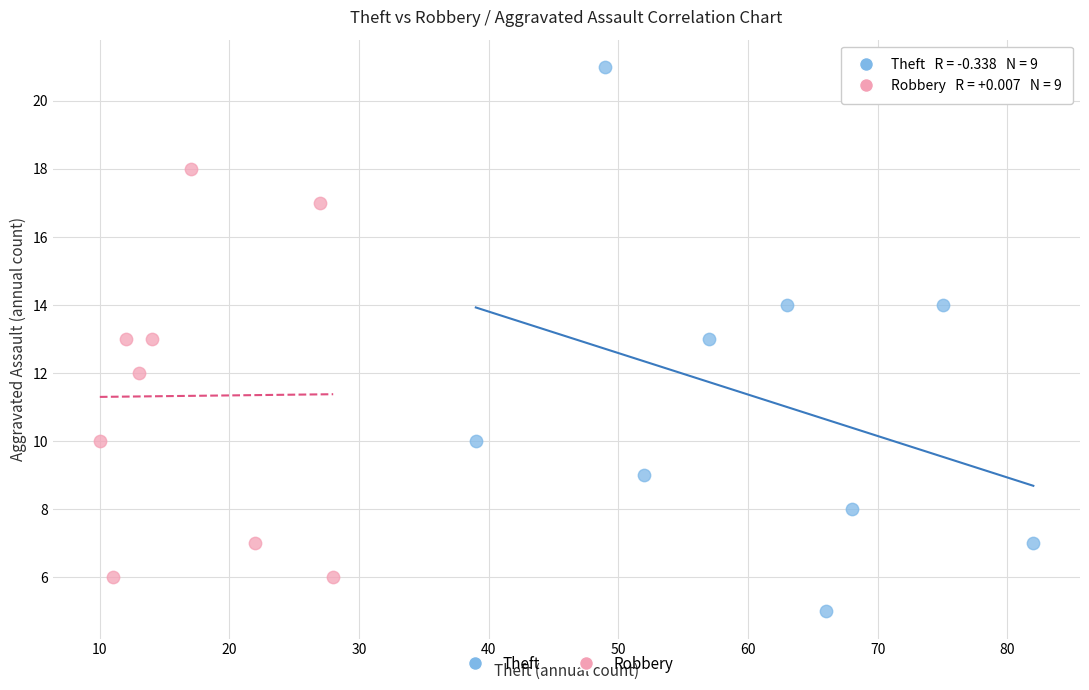

What are all the series names shown in the legend?

Theft, Robbery